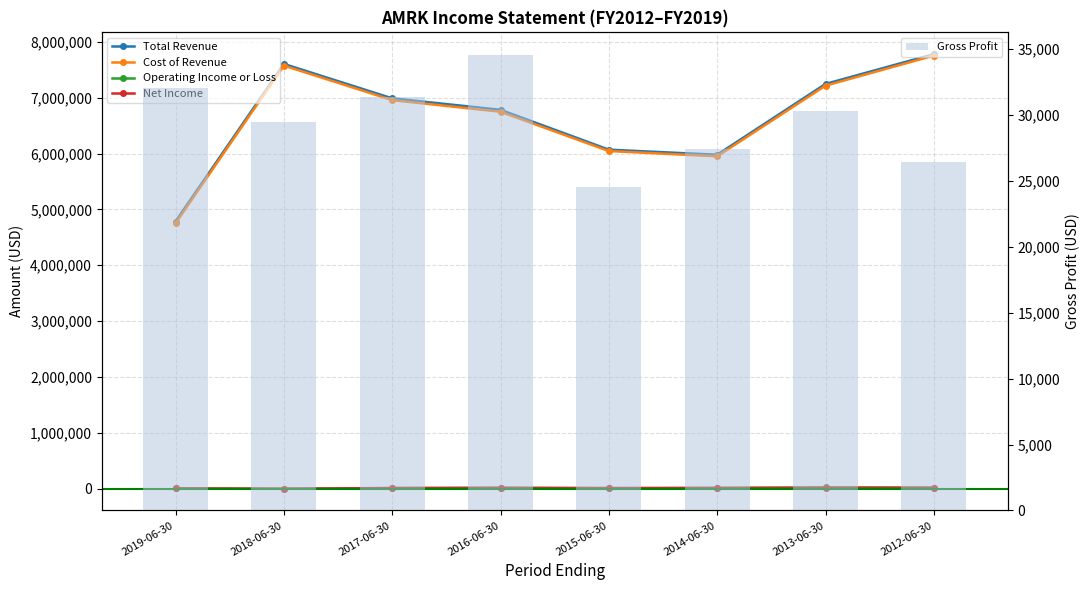

What is the difference between the Operating Income or Loss values at 2019-06-30 and 2016-06-30?

12300